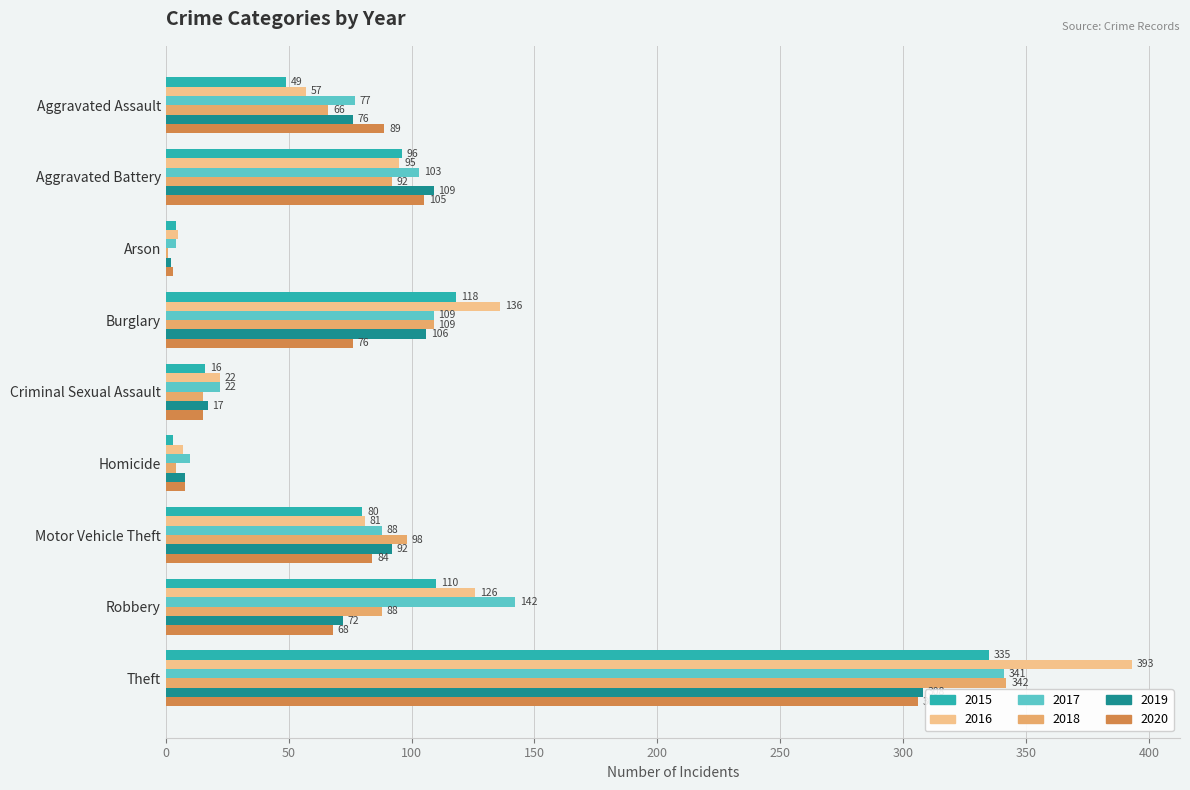

What is the approximate value of 2017 at Motor Vehicle Theft, to the nearest 10?

90